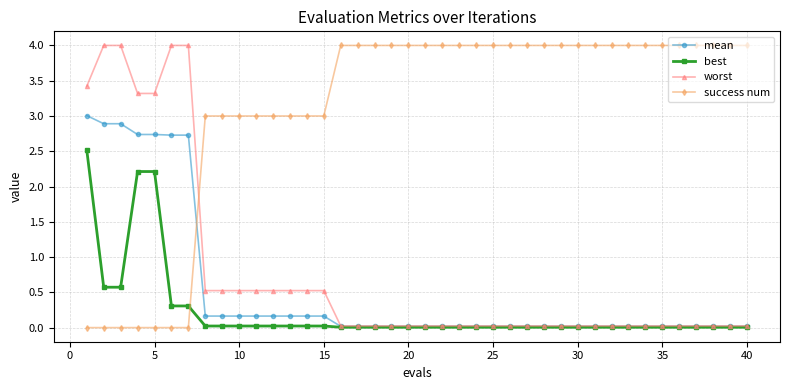

After their last crossing, which series has the higher values: mean or success num?

success num